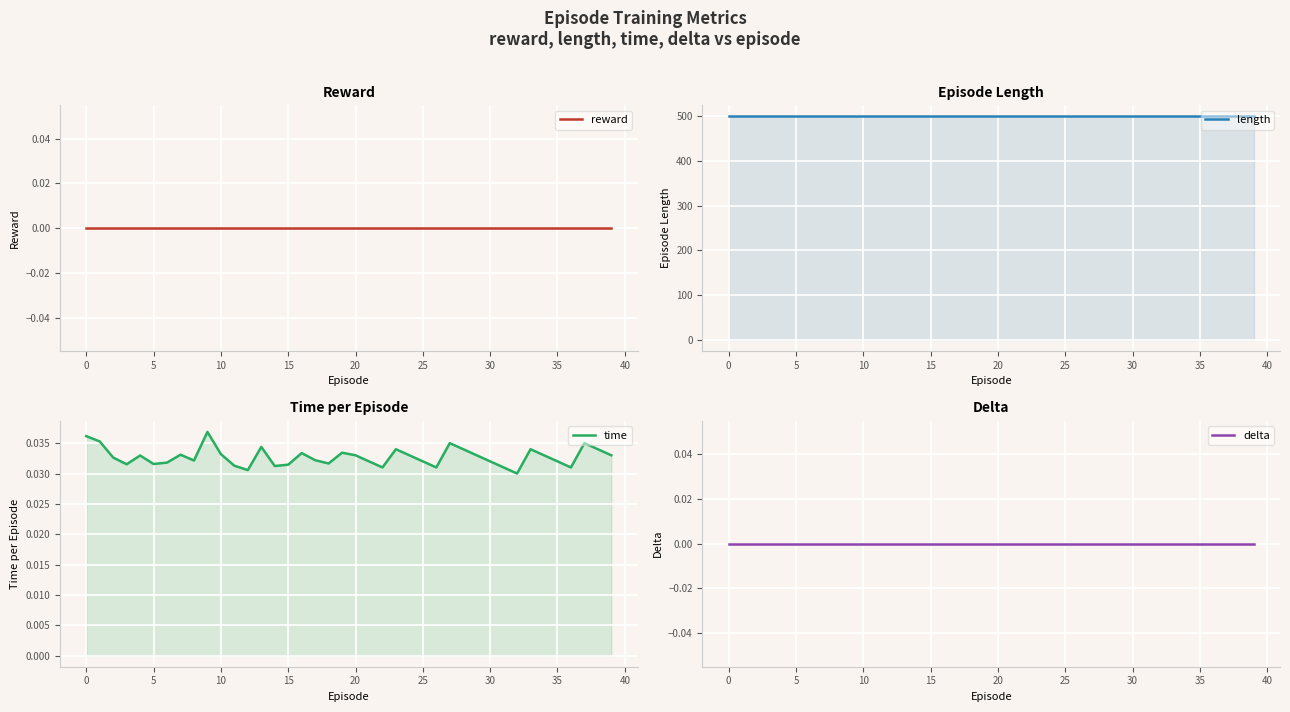

What is the sum of all length values?

20000.0